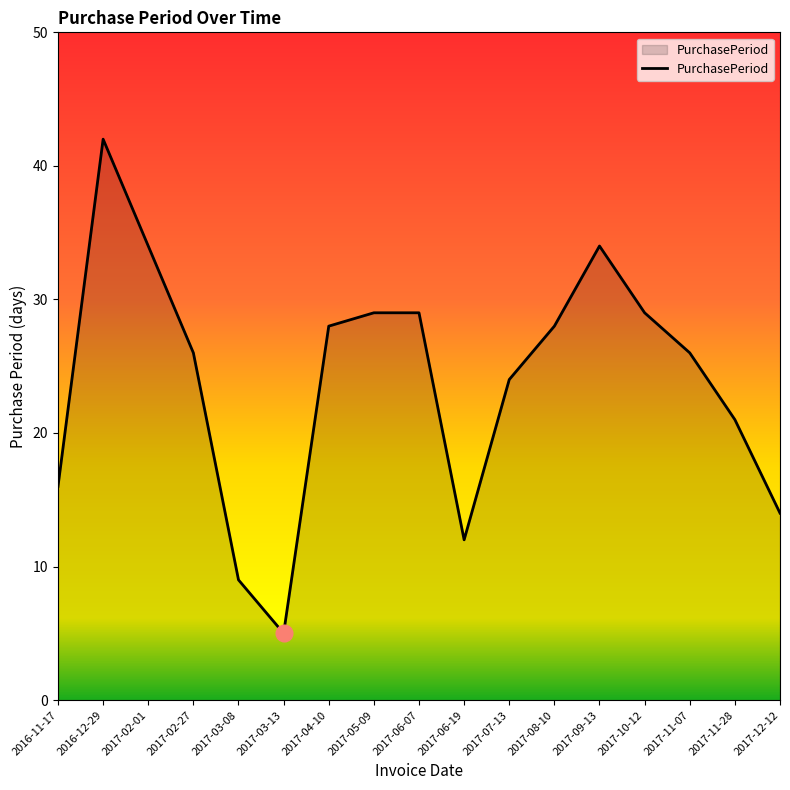

At which label is the value closest to 23?

2017-07-13